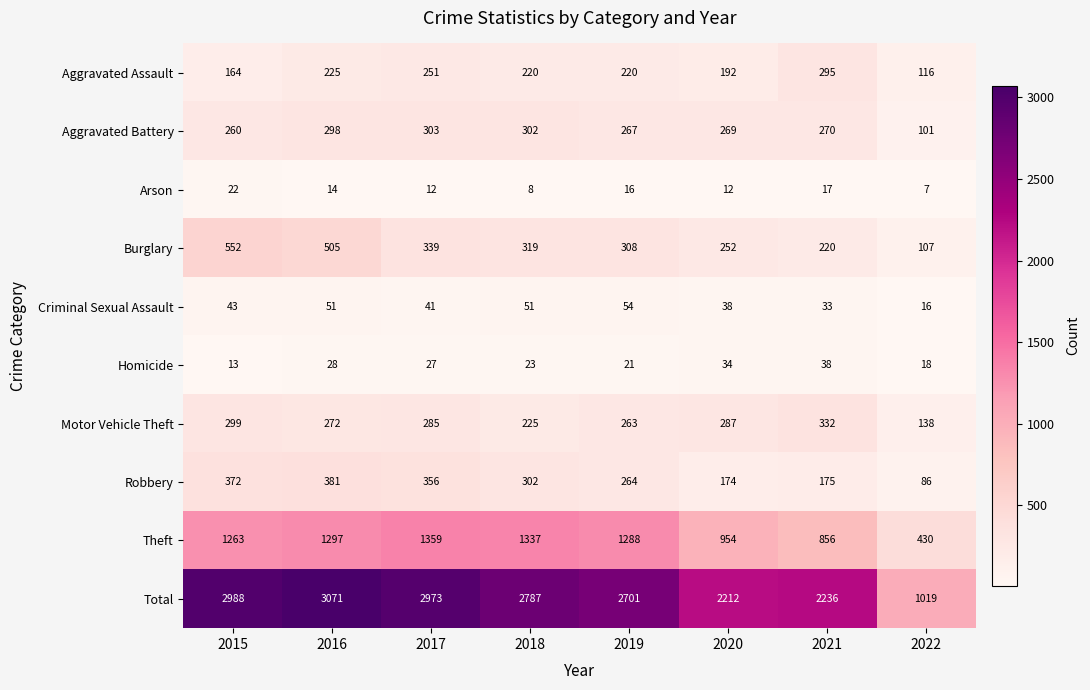

Which series has the largest range (max minus min)?

Total